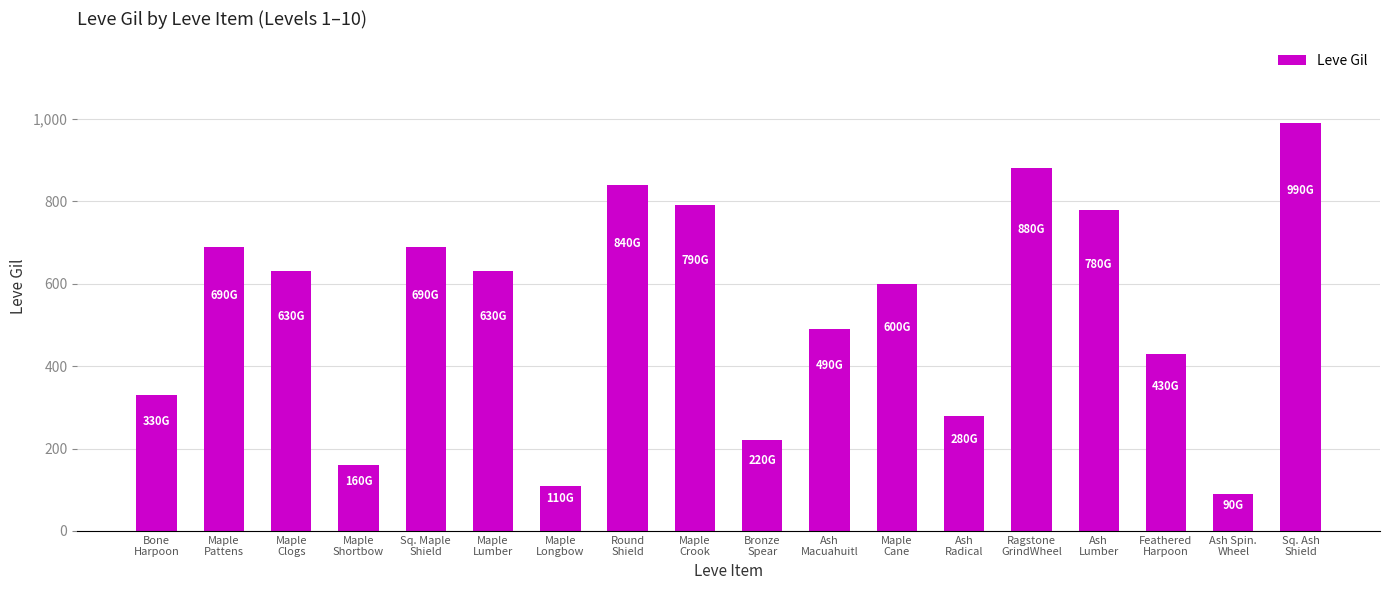

What is the maximum value shown in the chart?

990